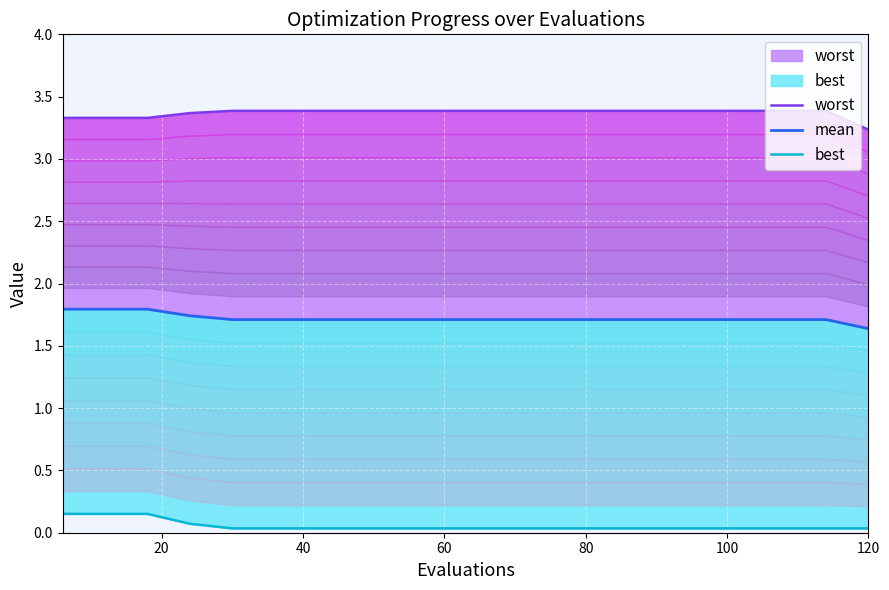

What are all the series names shown in the legend?

worst, mean, best